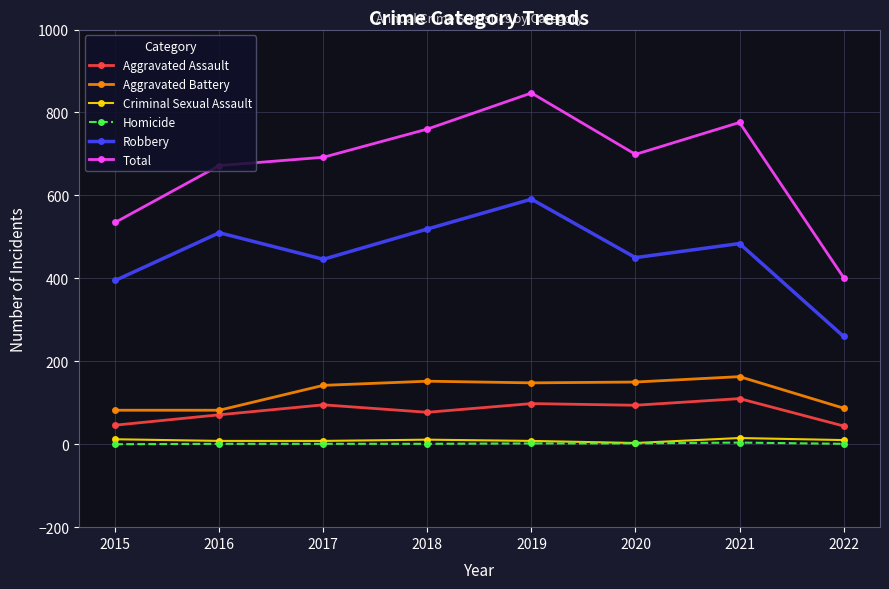

Is the value of Homicide at 2019 greater than the value of Total at 2018?

No